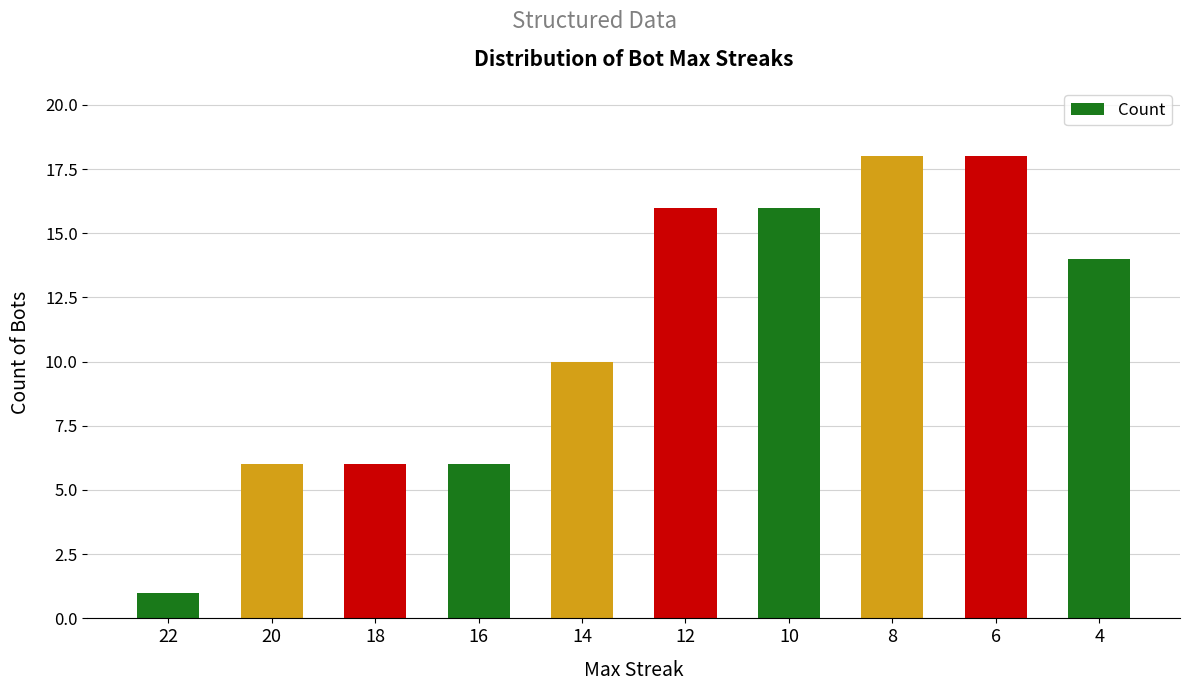

True or false: the data shows 6 at 20.

True